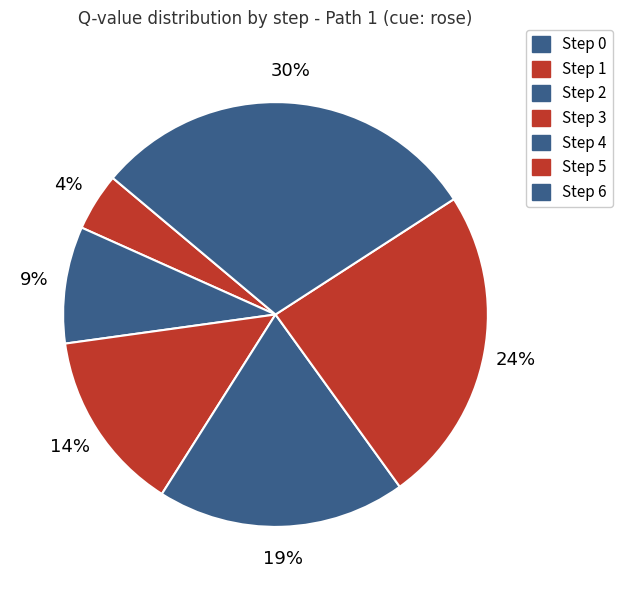

The Step 2 slice represents 2% of the pie. True or false?

False